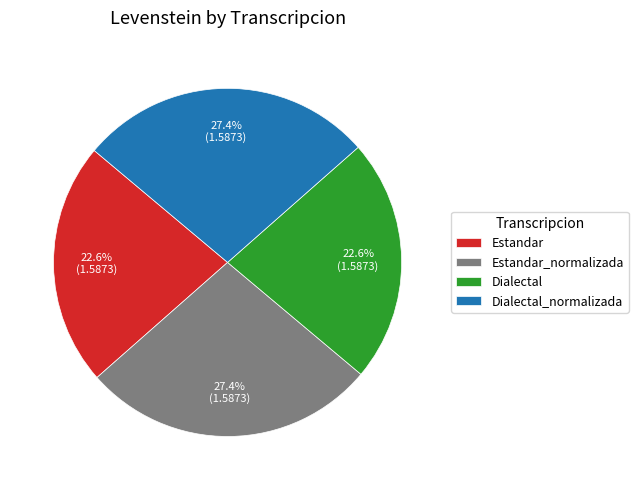

Is Estandar_normalizada the majority of the pie?

No